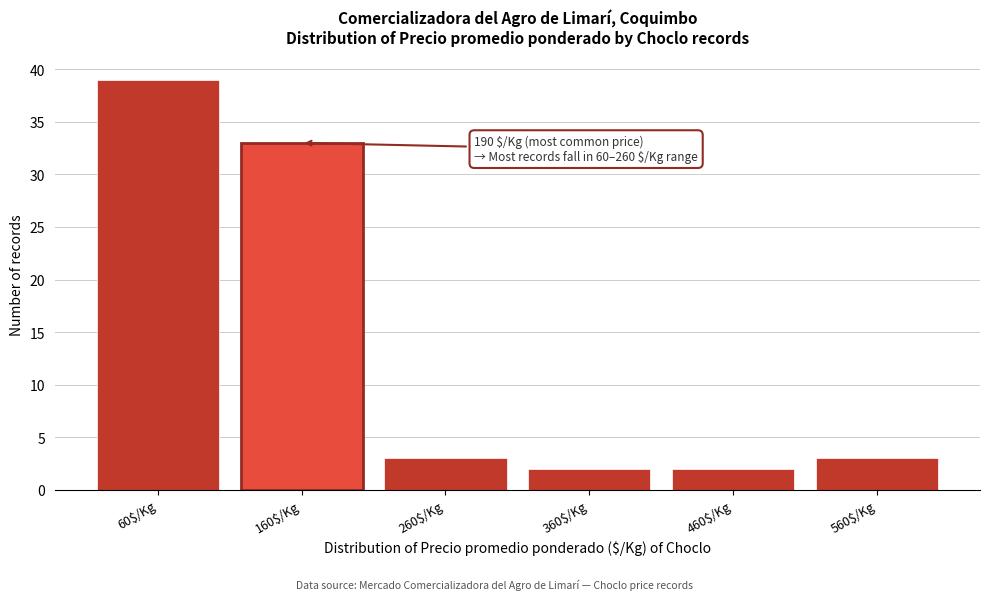

Reading left to right, list all the values displayed in this chart.

39	33	3	2	2	3